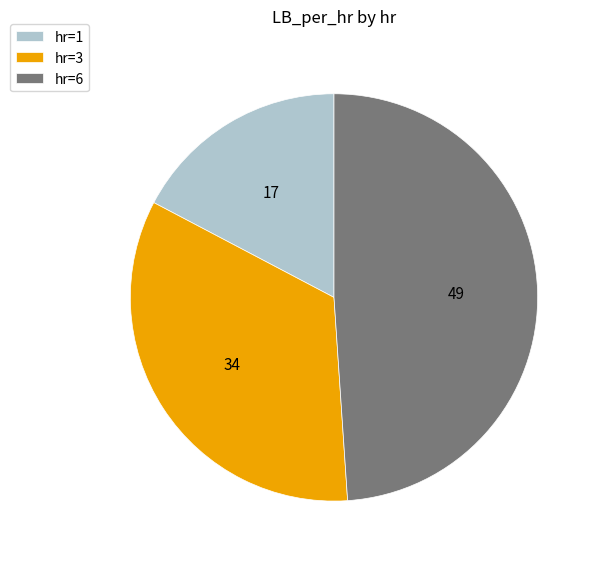

What is the smallest slice in the pie chart?

hr=1